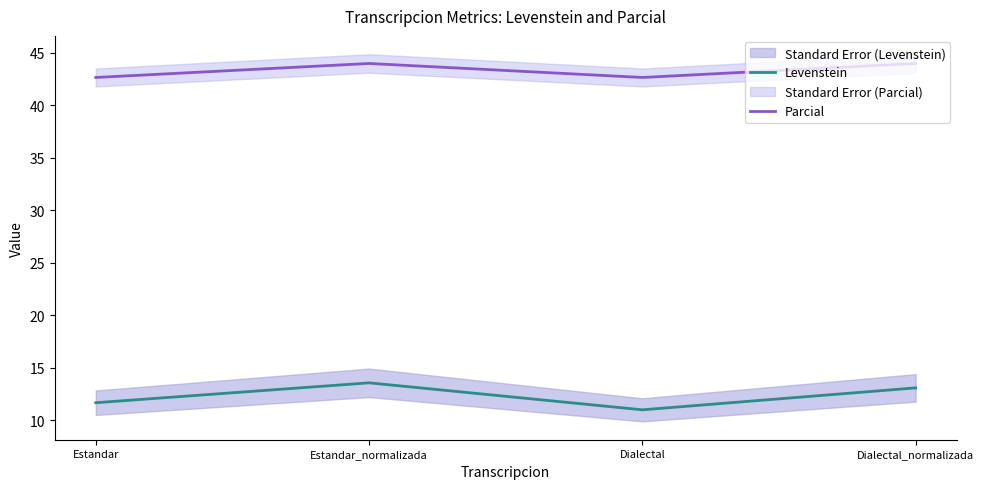

Which has a higher value, Estandar_normalizada or Dialectal?

Estandar_normalizada